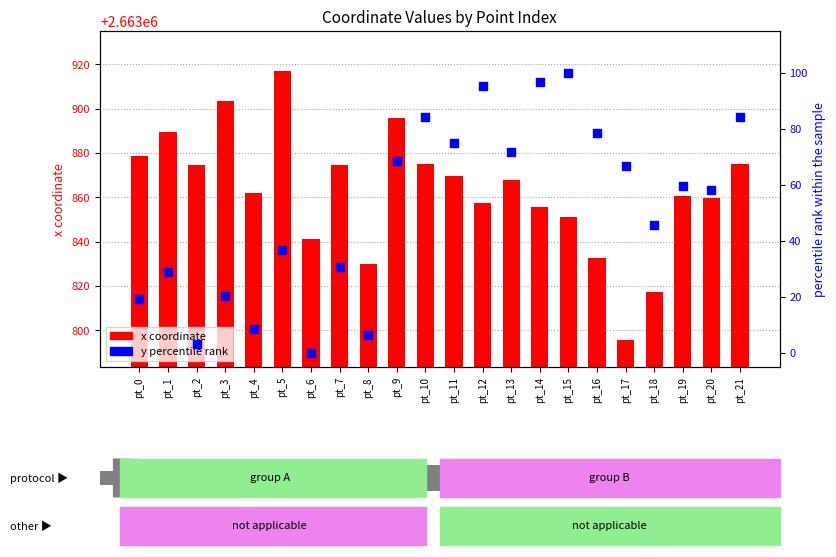

What is the total value across all series at pt_18?

2663862.9